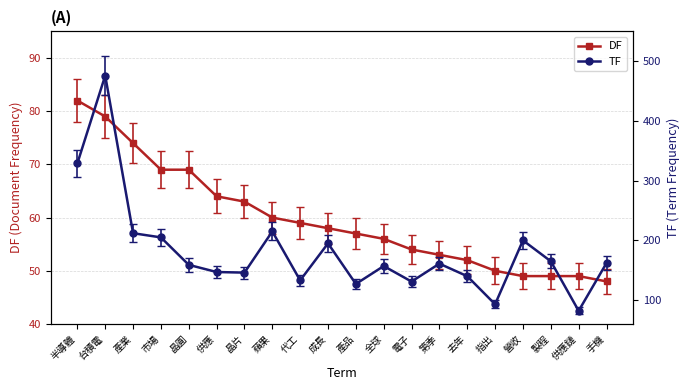

The value of DF at 全球 is 56. True or false?

True